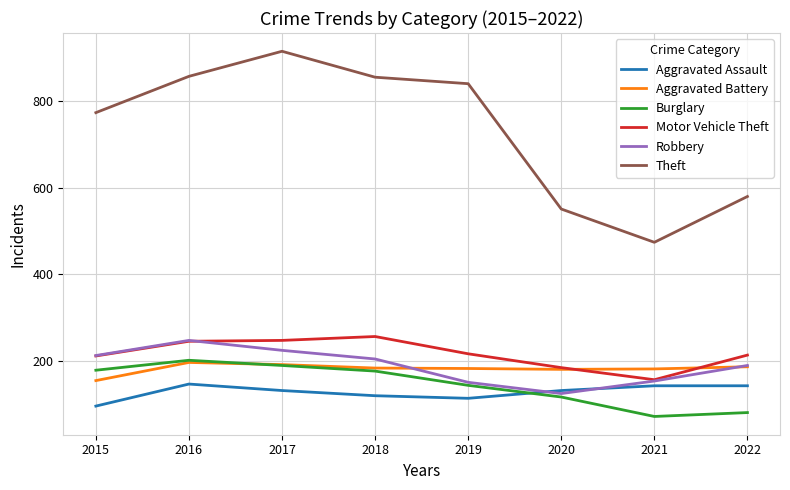

Where is Theft nearest to the value 695?

2015